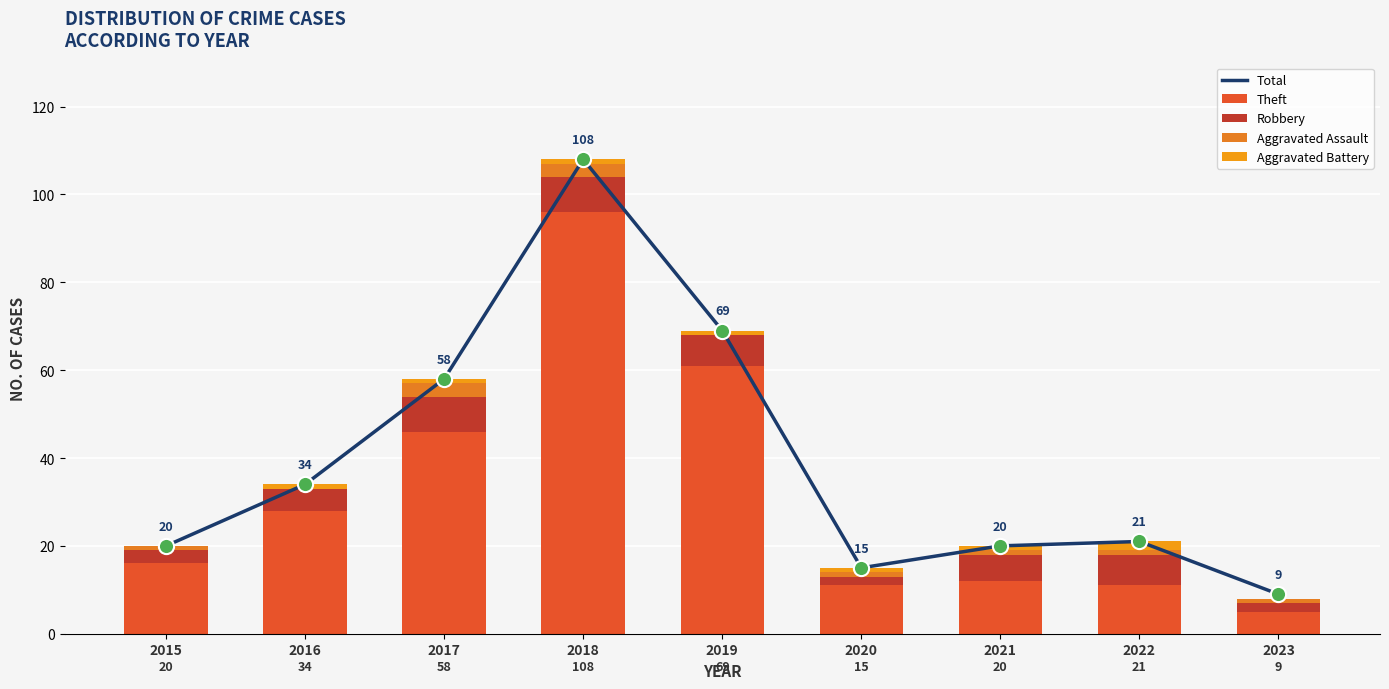

Which series has the largest total across all categories?

Total